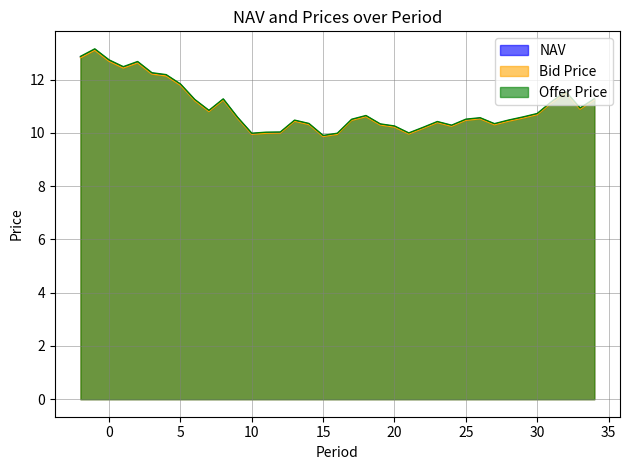

What is the total value across all series at 16?

29.9